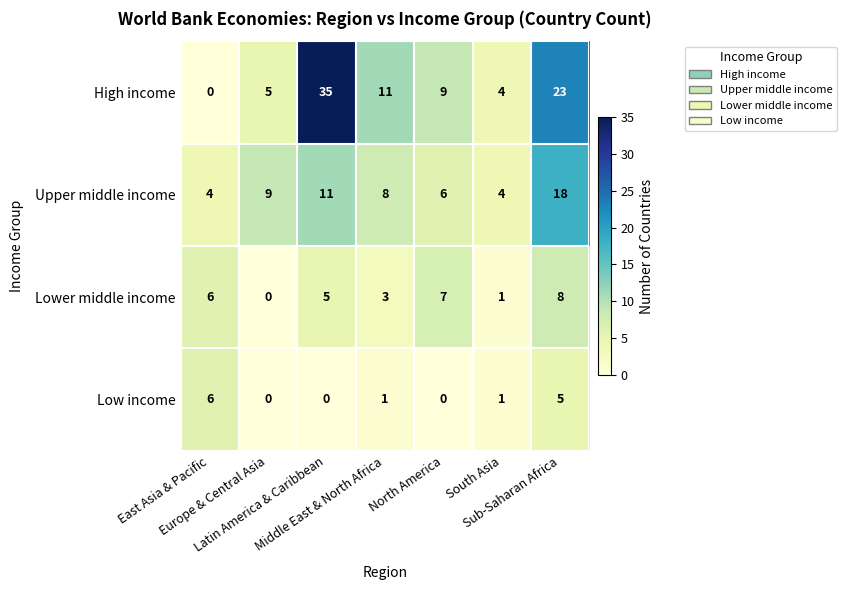

What is the difference between the second highest and minimum values in the Low income series?

5